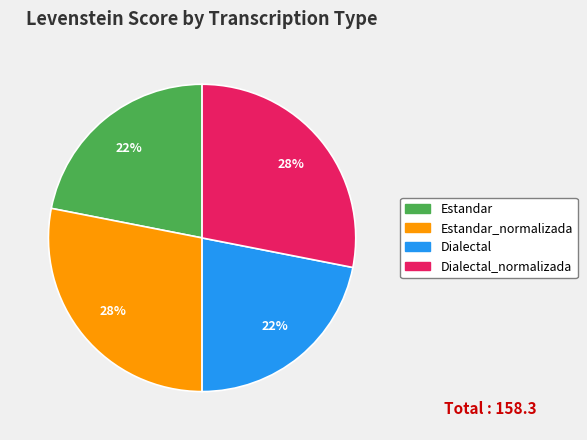

What percentage is the Dialectal slice, to the nearest percent?

22%